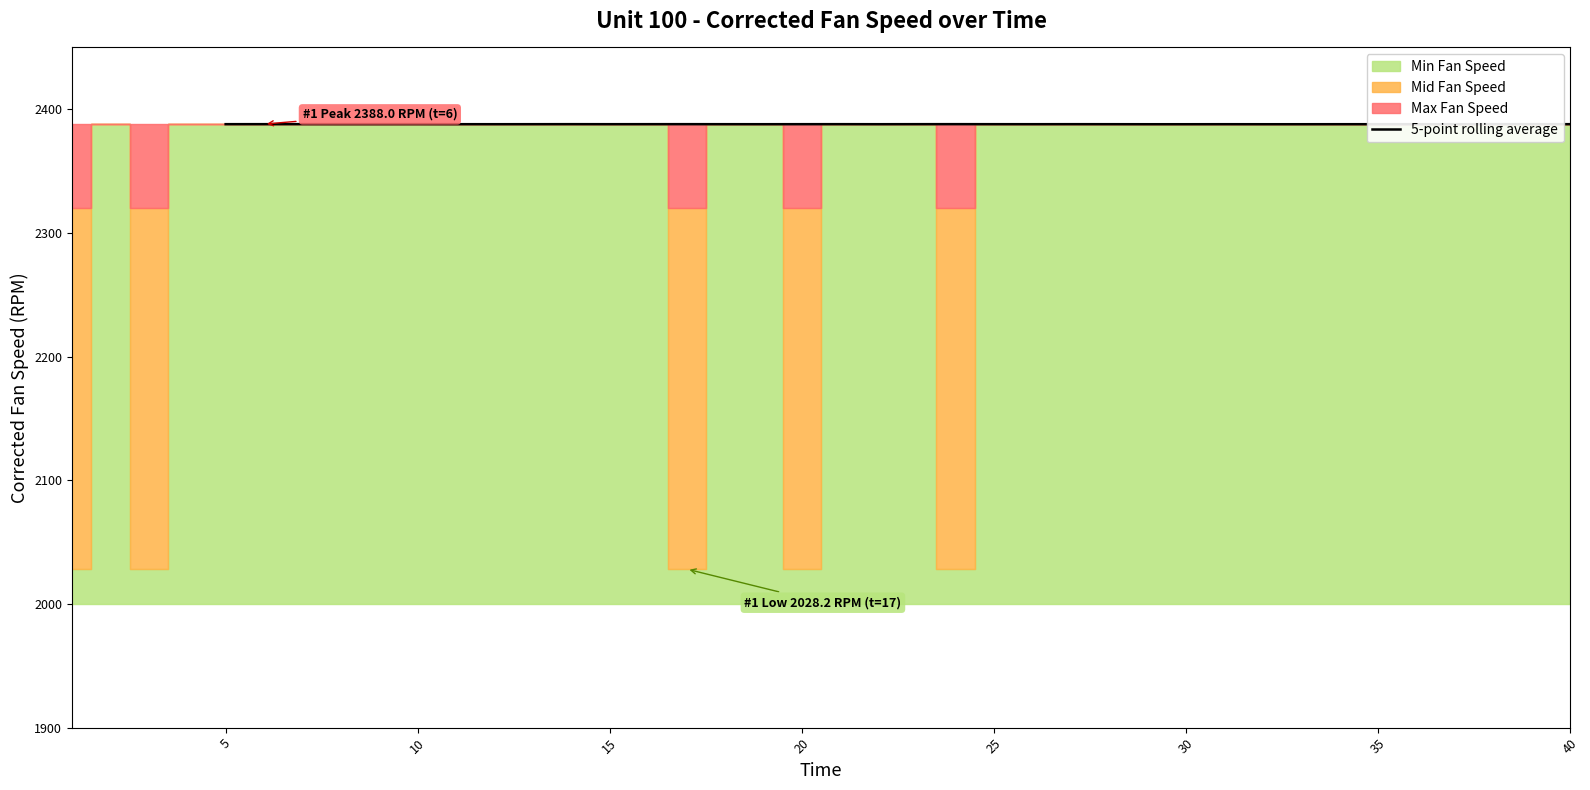

True or false: 5-point rolling average has a value of 1232.8 at 30.

False